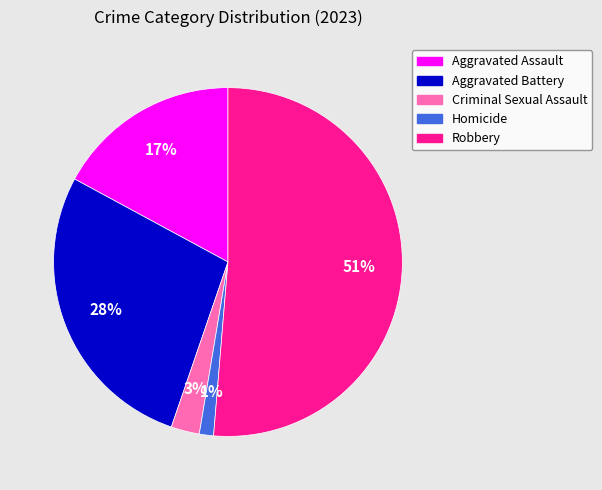

What is the ratio of the value at Aggravated Battery to the value at Aggravated Assault?

1.6